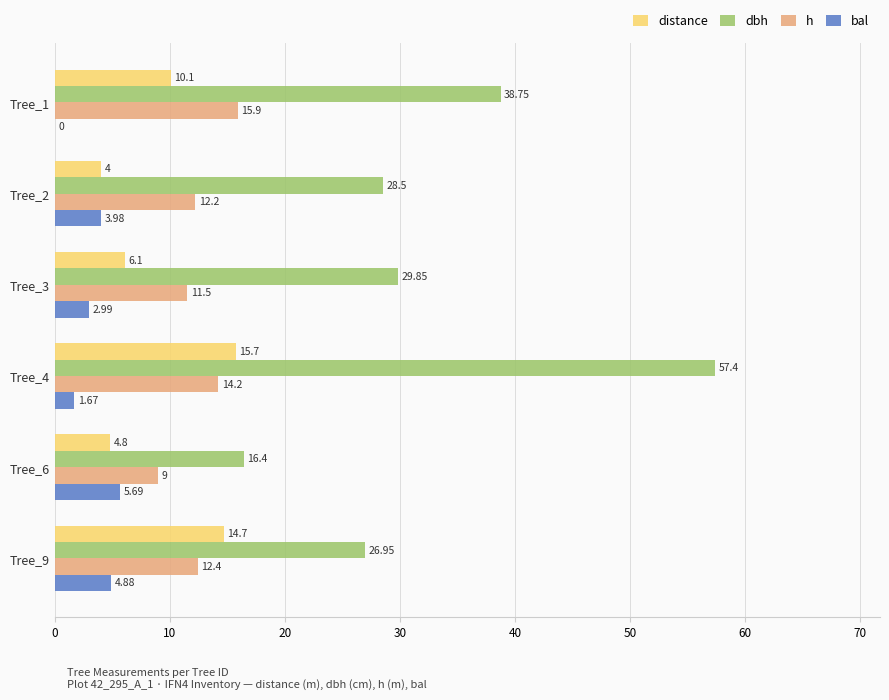

What are all the series names shown in the legend?

distance, dbh, h, bal